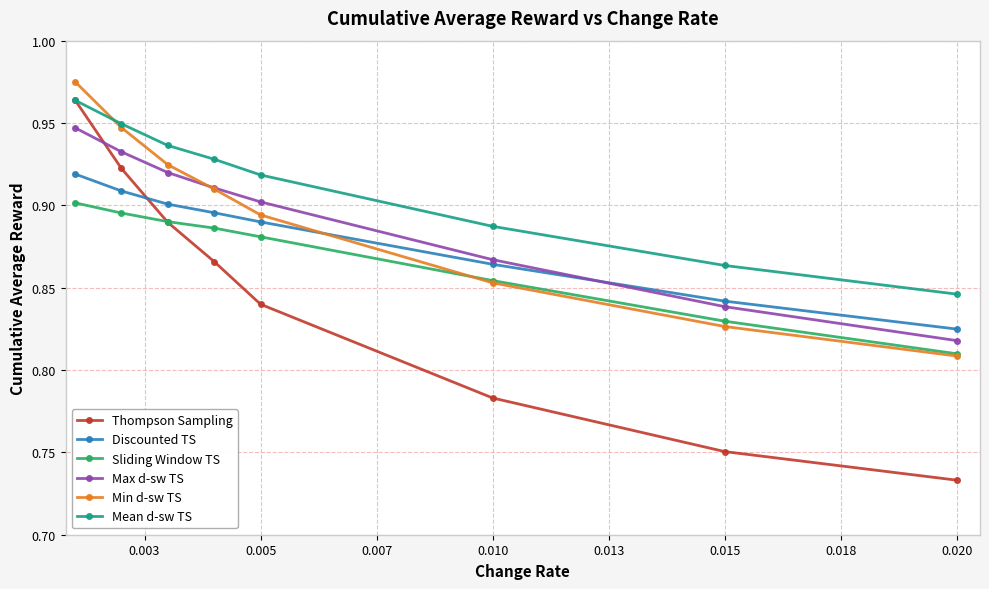

Which series has the widest spread of values?

Thompson Sampling